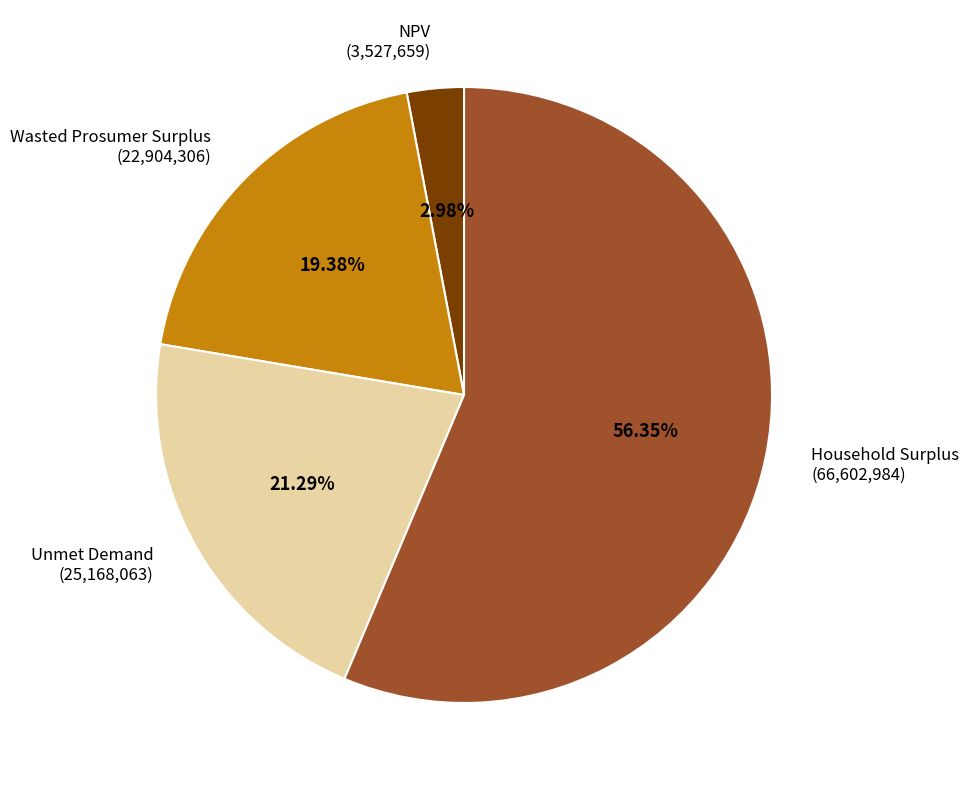

Is it true that Household Surplus is 56% of the pie?

True